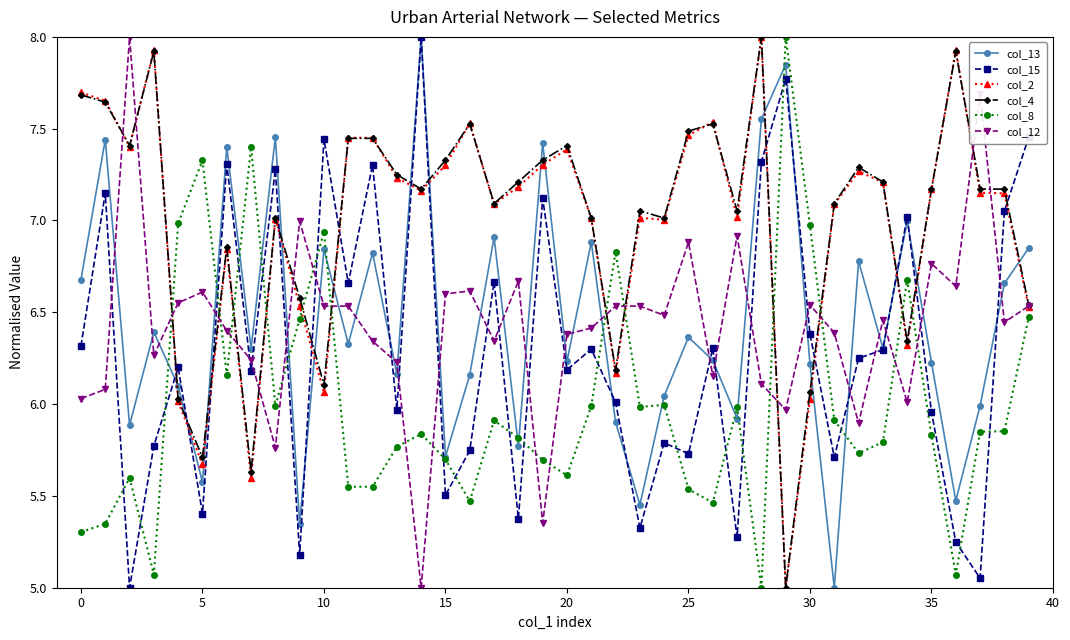

True or false: col_4 has more than 0 interior local peaks.

True